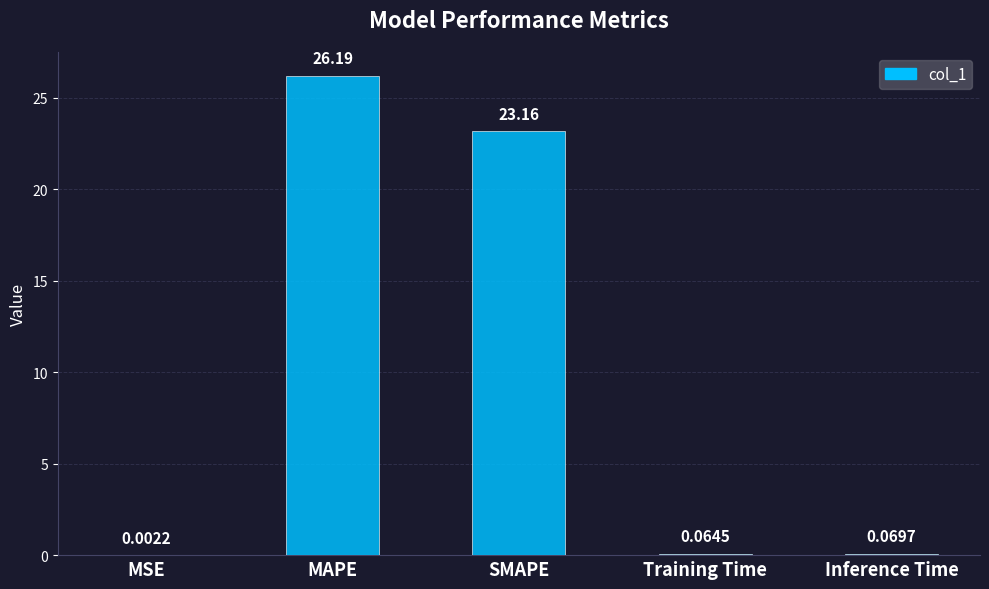

What is the sum of the values at Inference Time and MAPE?

26.3